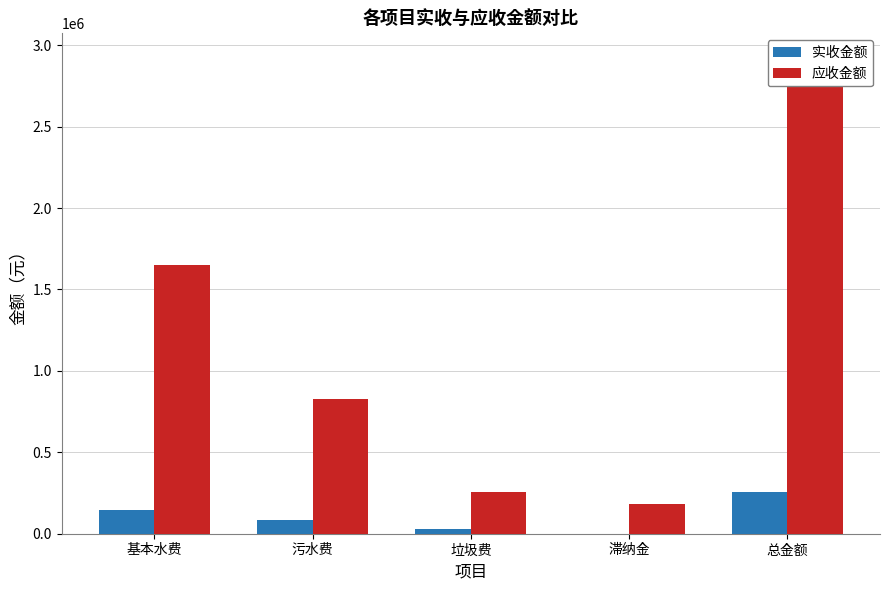

What is the lowest value of the 实收金额 series?

295.6